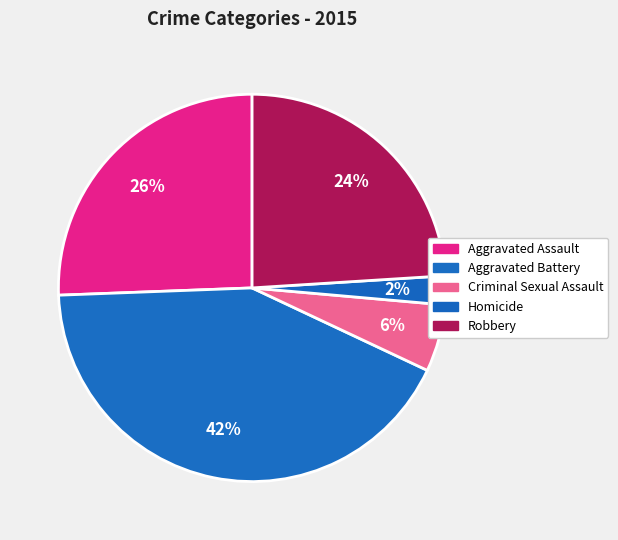

How many slices are in this pie chart?

5